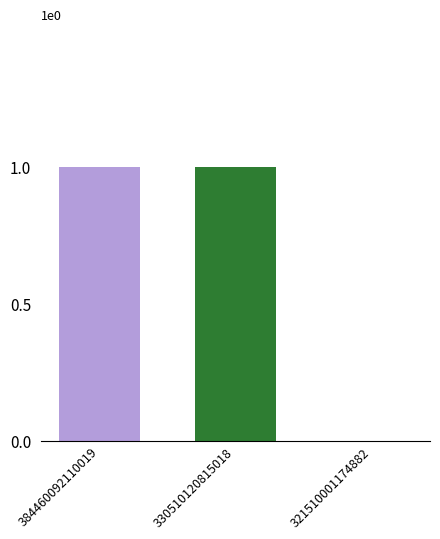

Approximately how many times larger is the value at 330510120815018 compared to 384460092110019?

1.0